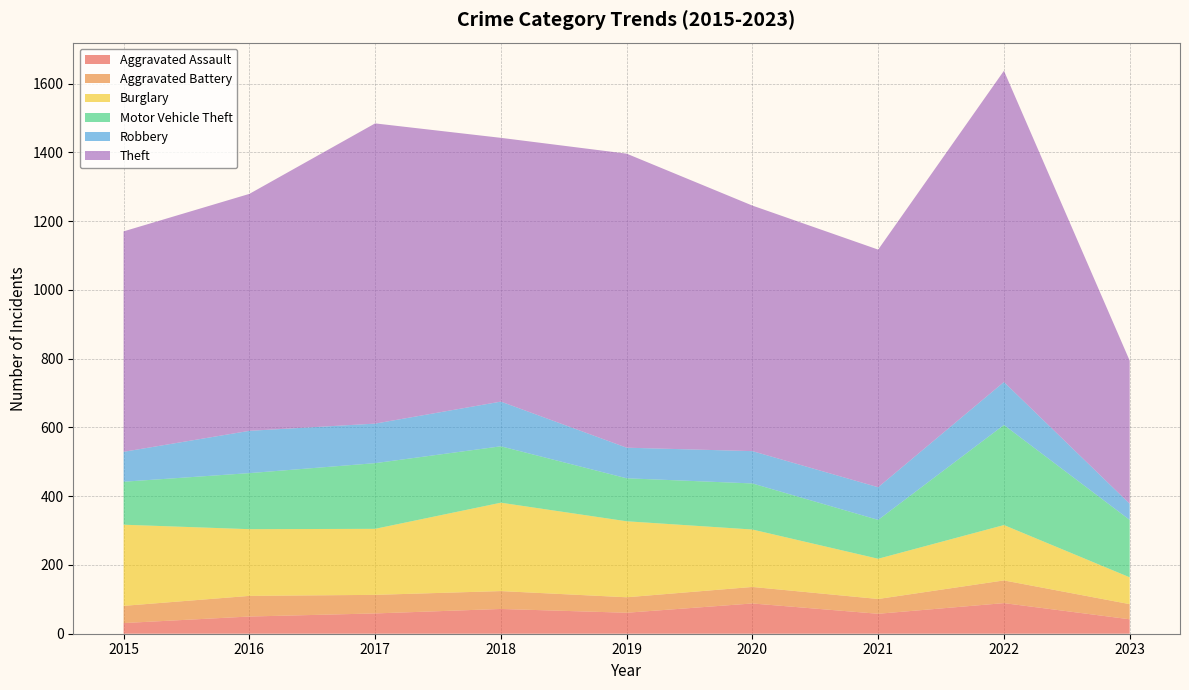

Reading right to left, what are all the values shown in this chart?

Aggravated Assault: 42	89	58	88	61	72	59	50	31
Aggravated Battery: 44	66	43	48	45	52	54	60	50
Burglary: 78	161	117	167	221	257	192	194	236
Motor Vehicle Theft: 167	291	113	134	125	164	191	163	125
Robbery: 47	125	95	94	89	130	115	123	87
Theft: 416	905	691	714	855	767	873	689	641